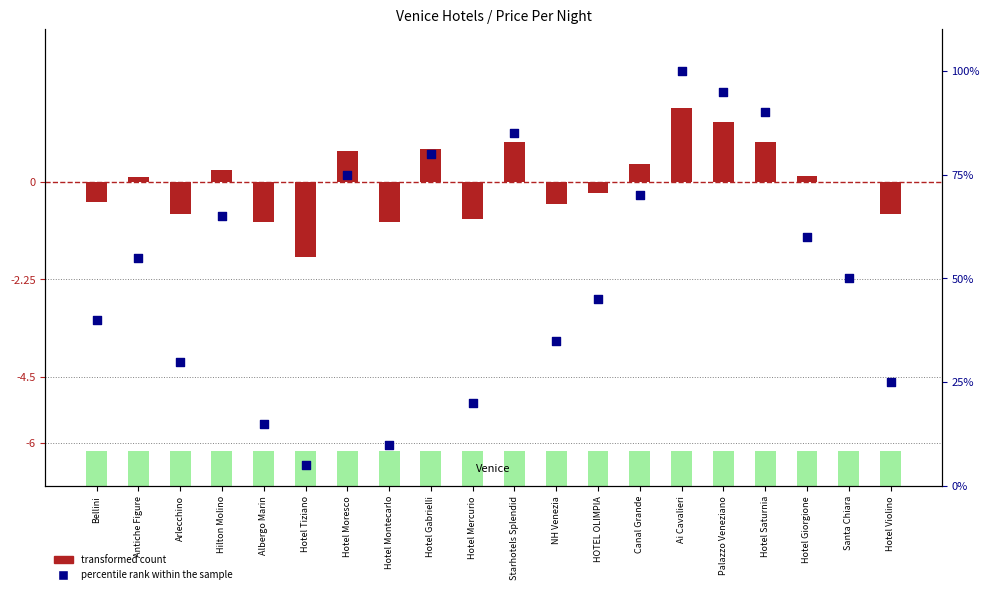

At how many categories does at least one series exceed 48?

11